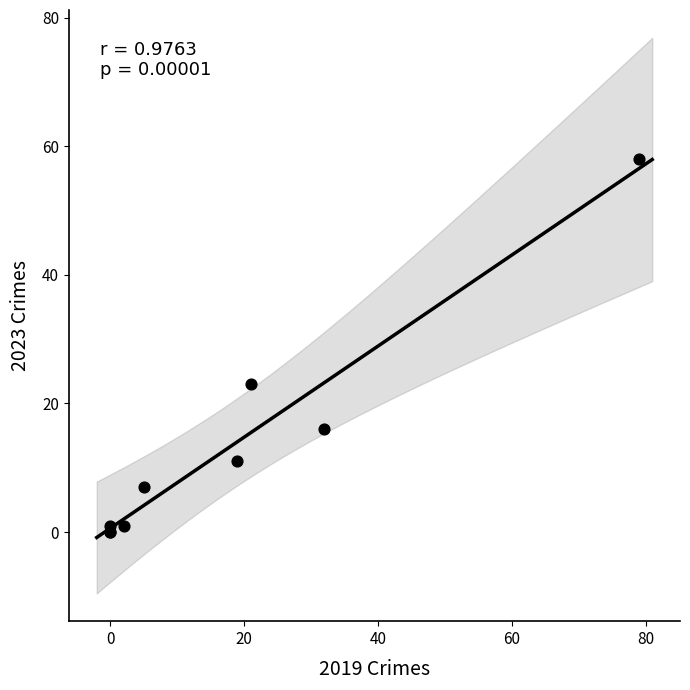

What Y value in the scatter plot is closest to 29?

23